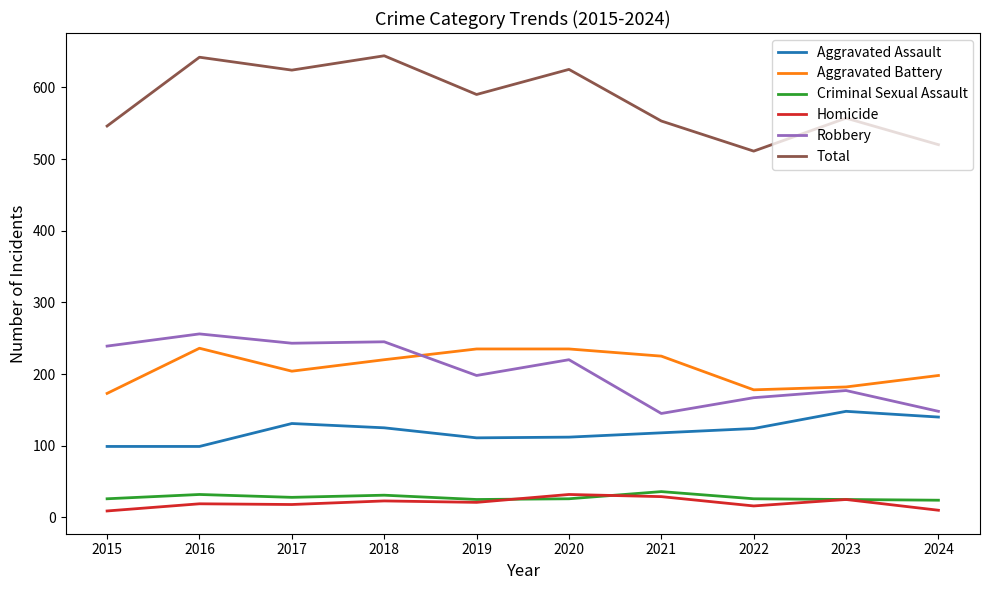

Is it true that Robbery equals 238 at 2021?

False